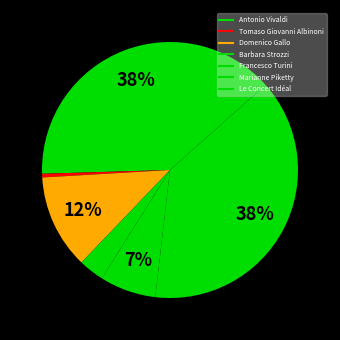

Count the number of slices in the pie.

7